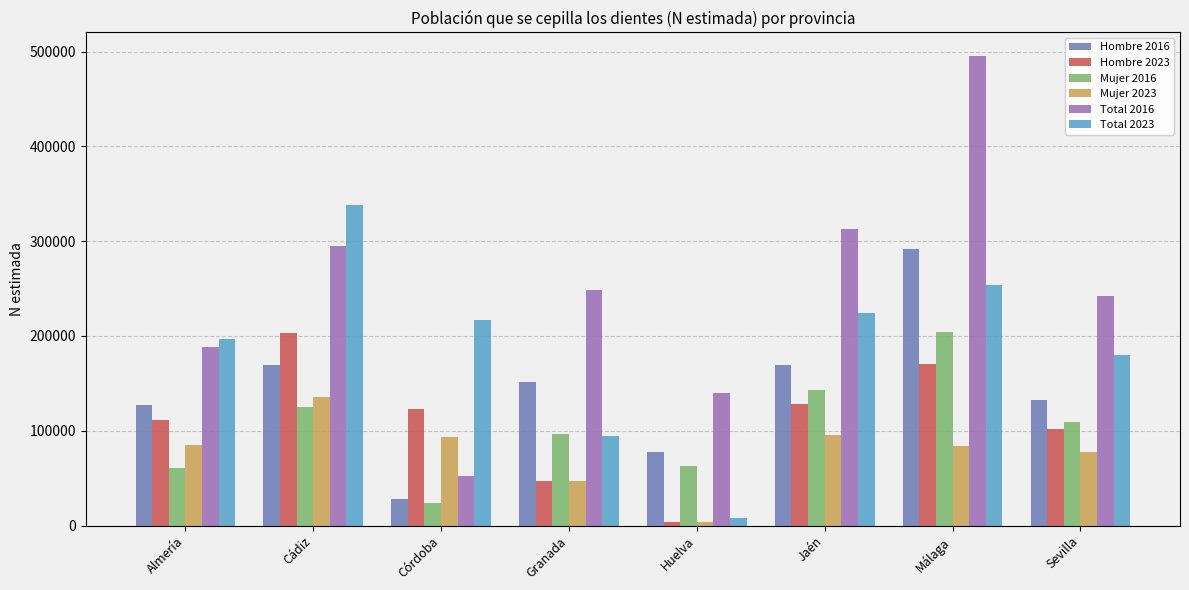

Which series has the largest total across all categories?

Total 2016